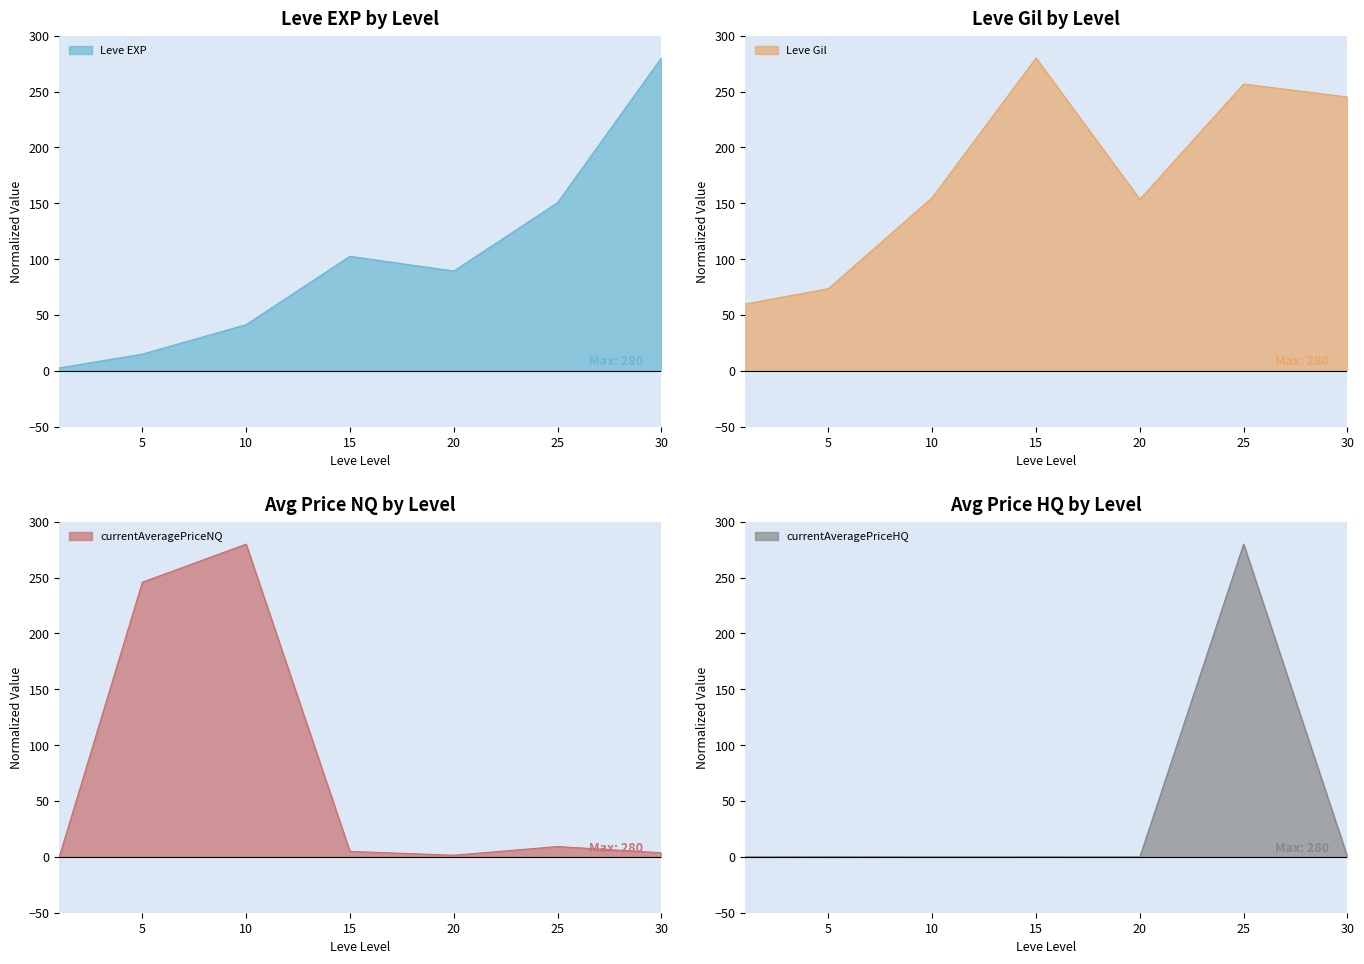

Which series has the largest total across all categories?

Leve Gil